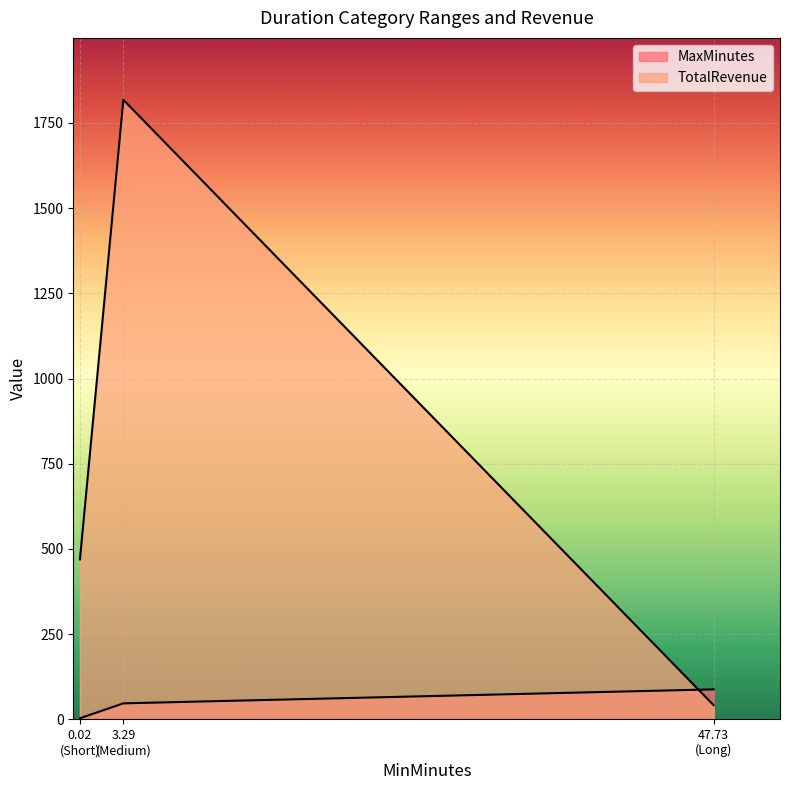

How many lines are shown in the chart?

2